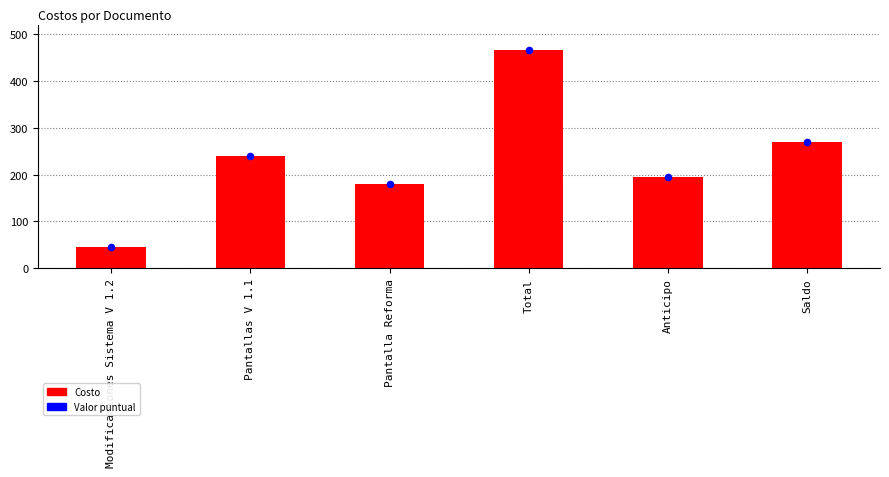

What are all the series names shown in the legend?

Costo, Valor puntual